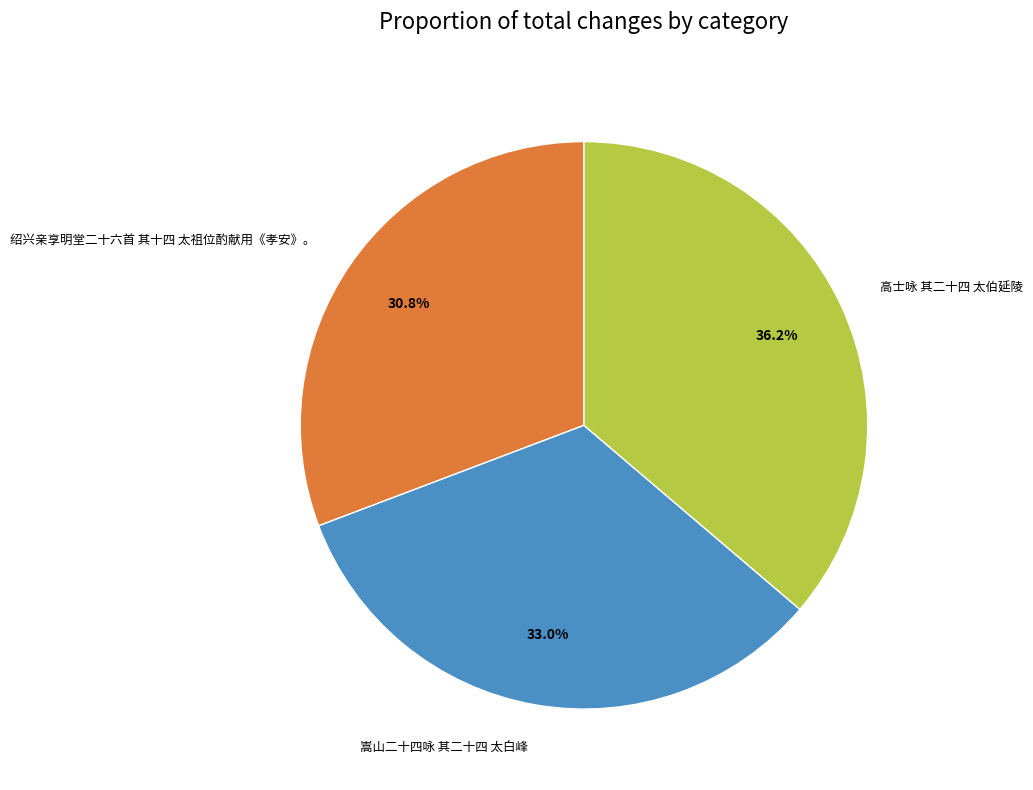

To the nearest percent, what is the difference between the largest and smallest slice percentages?

5%